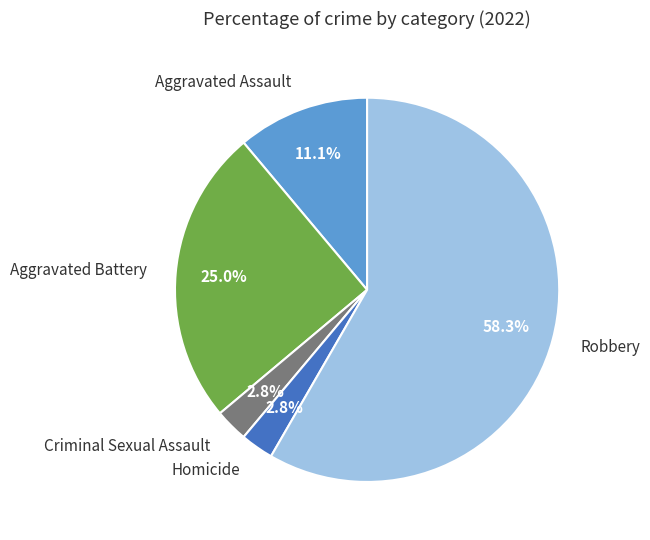

Is it true that Homicide is 3% of the pie?

True